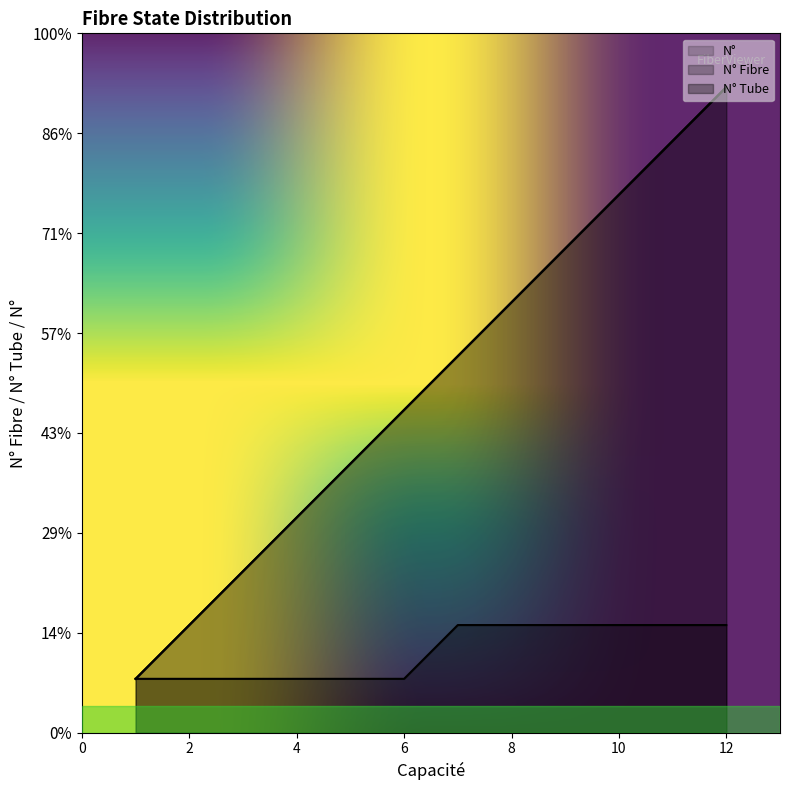

What is the difference between the maximum and minimum values in the N° Fibre series?

11